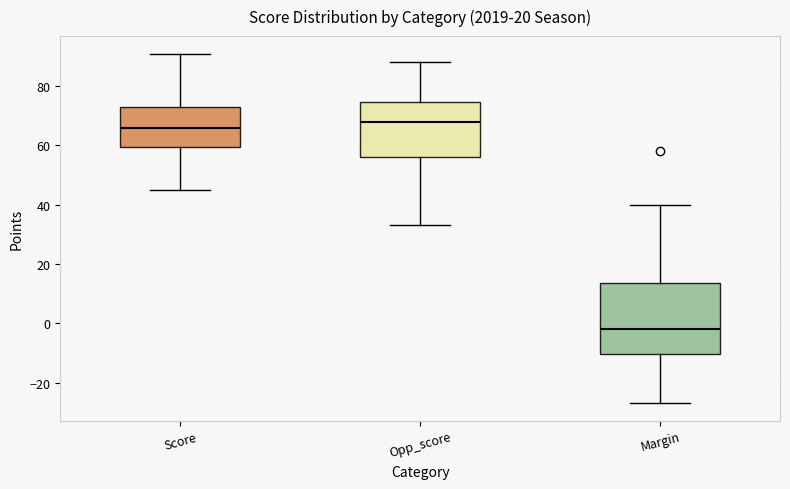

Reading left to right, transcribe this box plot: for each box, give where its median line is, the range the box spans, and where its two whiskers end, as read against the y-axis. The values are not printed on the chart, so give them approximately, as read against the axis.

Score: median 66, box 60 to 74, whiskers 46 to 92
Opp_score: median 68, box 56 to 74, whiskers 34 to 88
Margin: median -2, box -10 to 14, whiskers -26 to 40